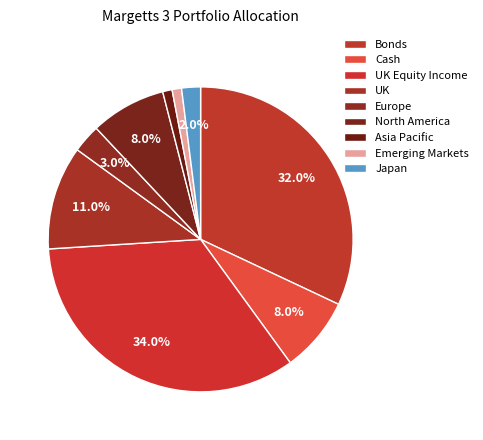

True or false: Japan accounts for 1% of the total.

False